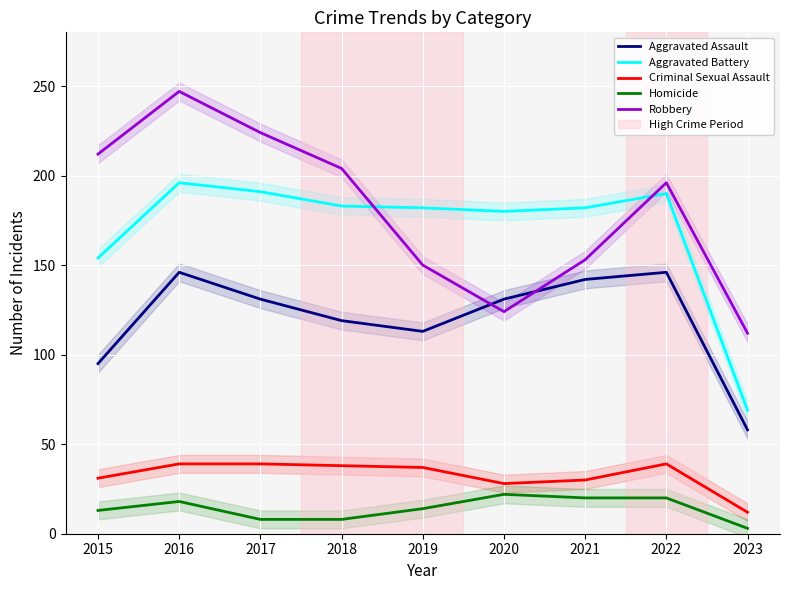

What is the difference between the Homicide values at 2022 and 2018?

12